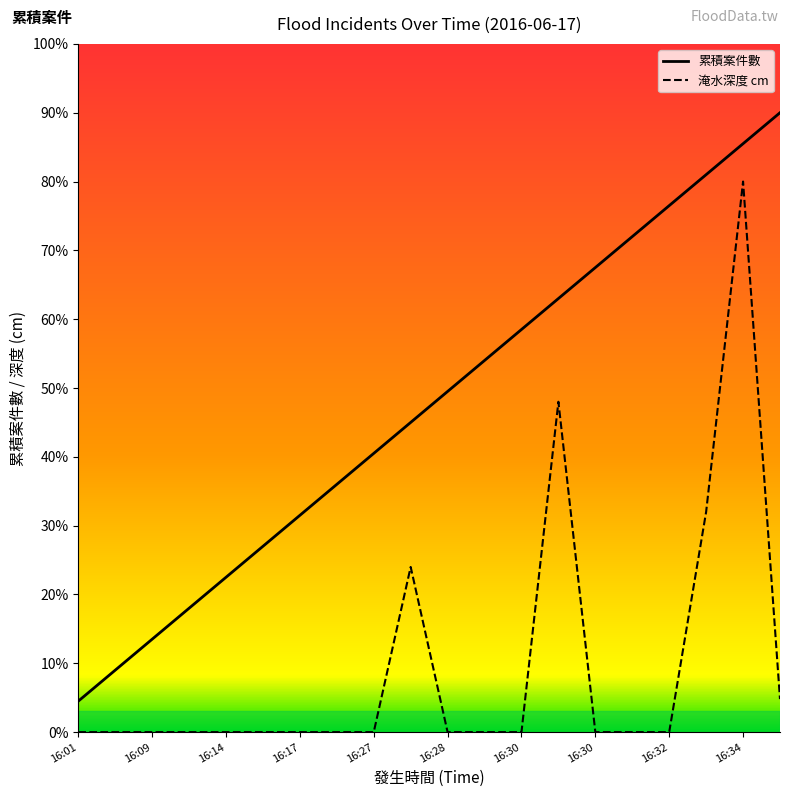

How many lines are shown in the chart?

2